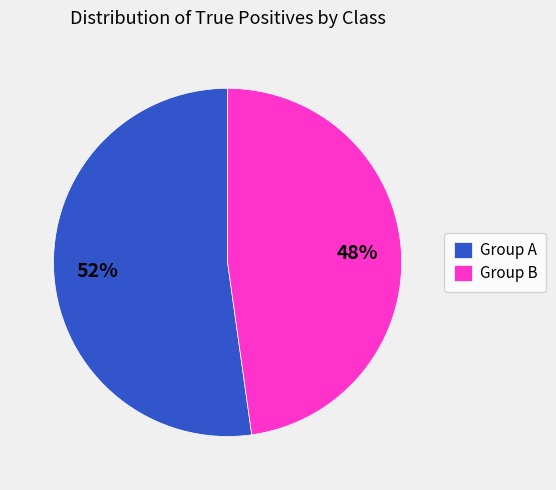

Do Group A and Group B together represent more than half of the pie?

Yes